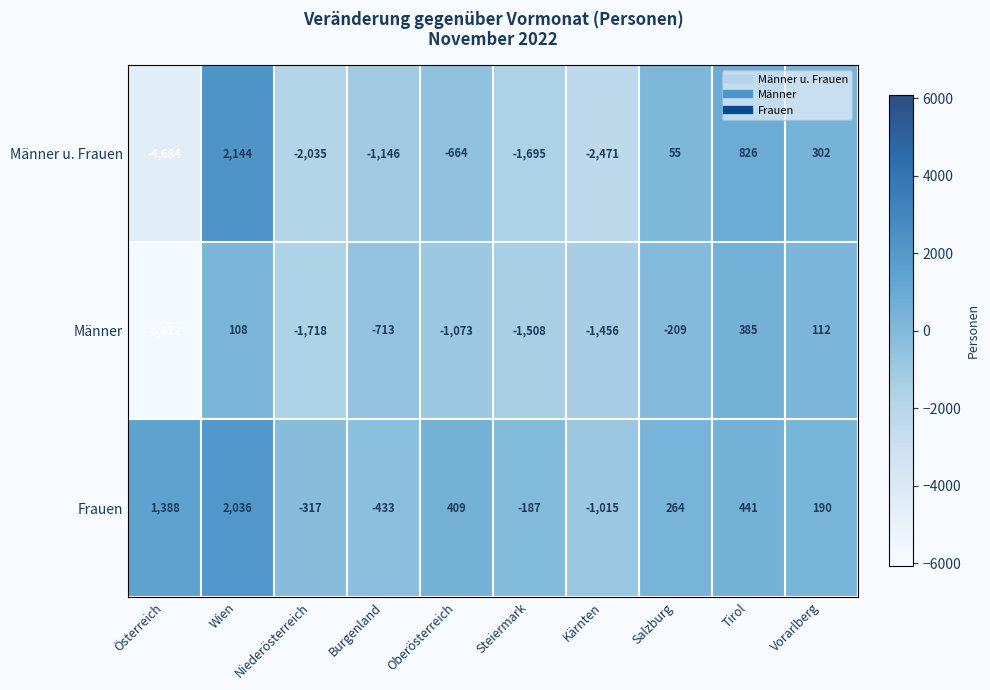

At which category is the sum across all series the highest?

Wien